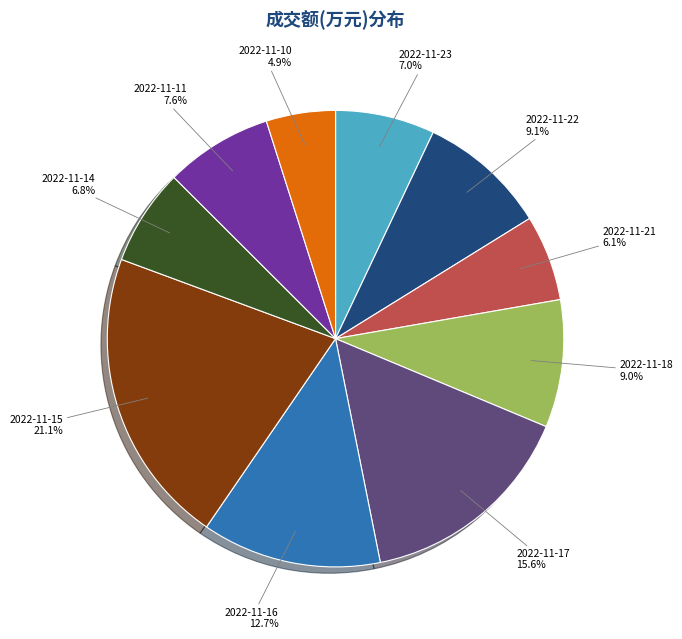

Is there any slice that represents more than half of the pie?

No